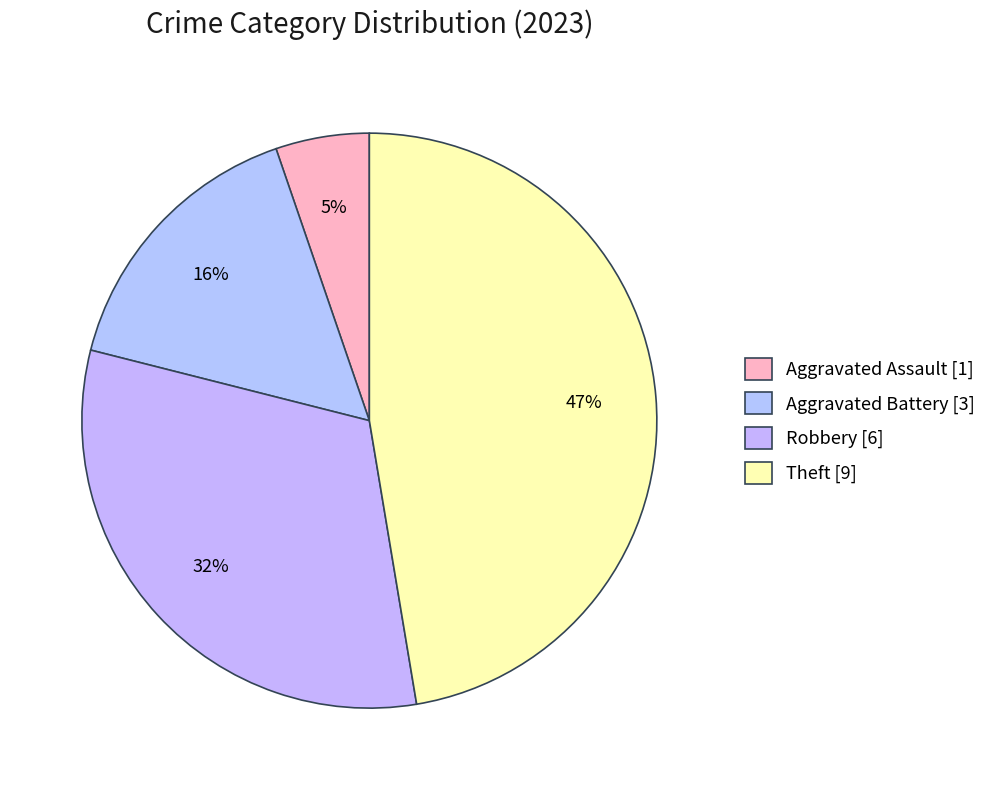

Count the number of slices in the pie.

4